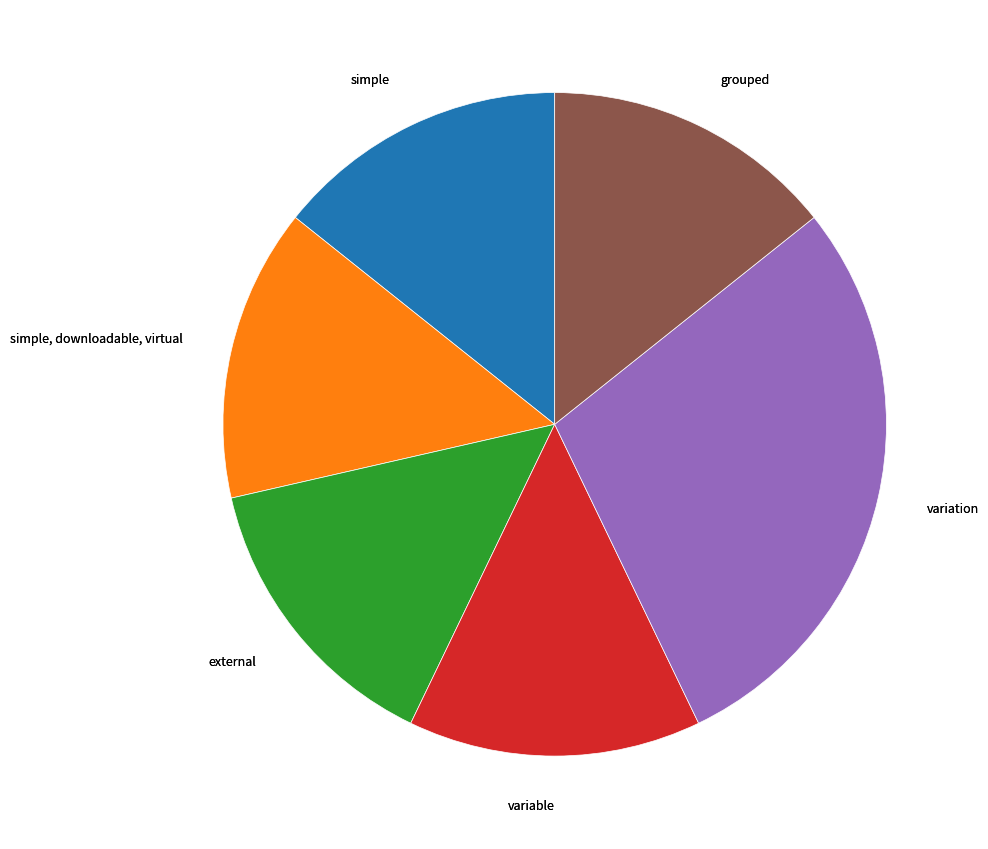

Is grouped the majority of the pie?

No